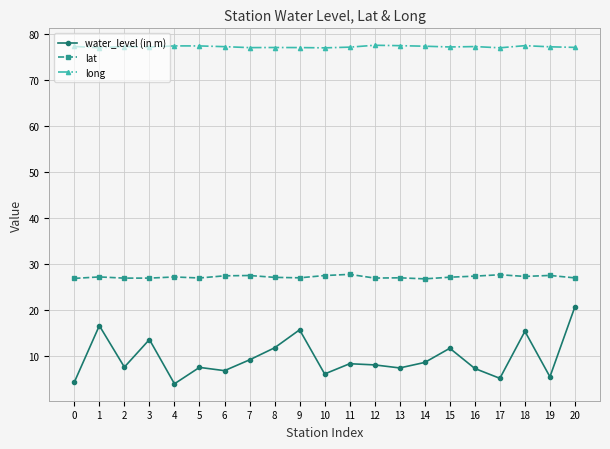

What is the value of the long point at the 2nd from the left?

77.1